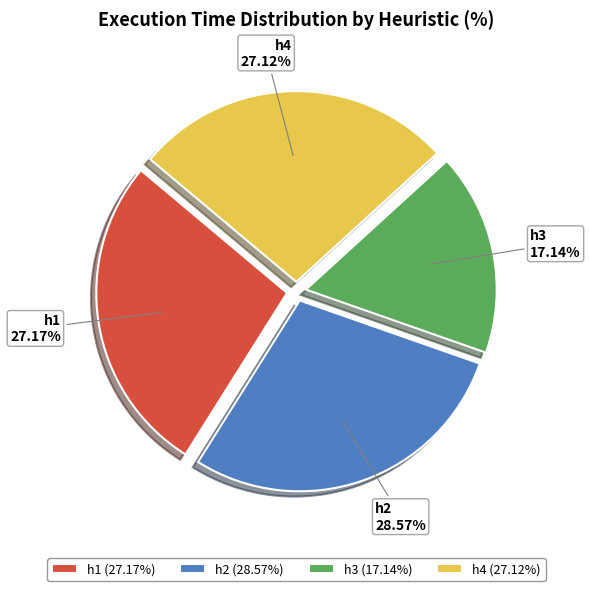

True or false: h1 accounts for 41% of the total.

False